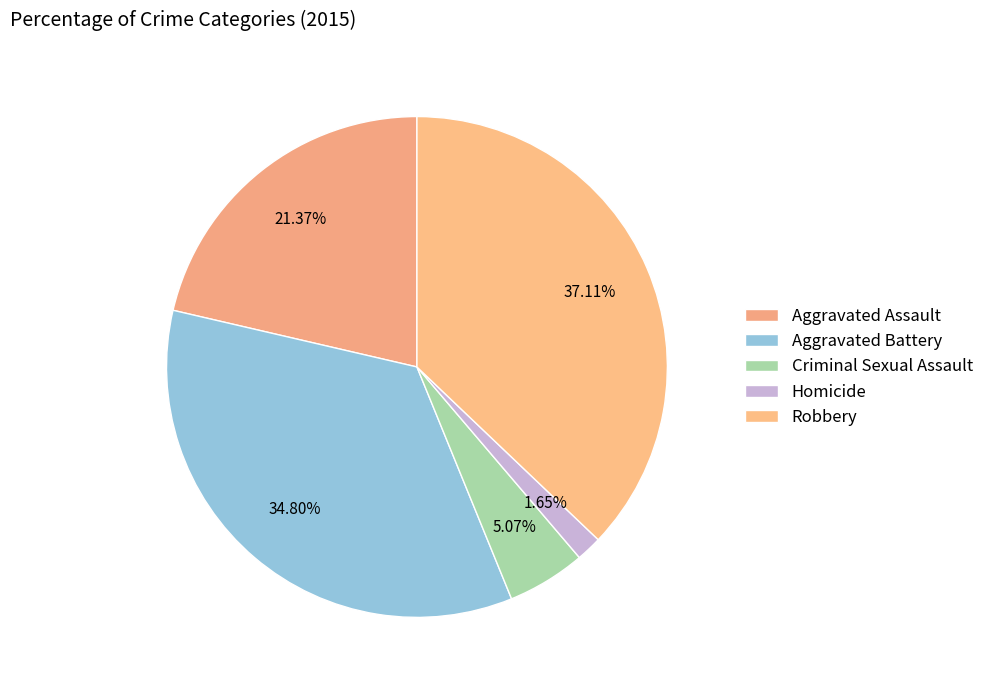

To the nearest percent, what is the difference between the Aggravated Battery and Criminal Sexual Assault slice percentages?

30%